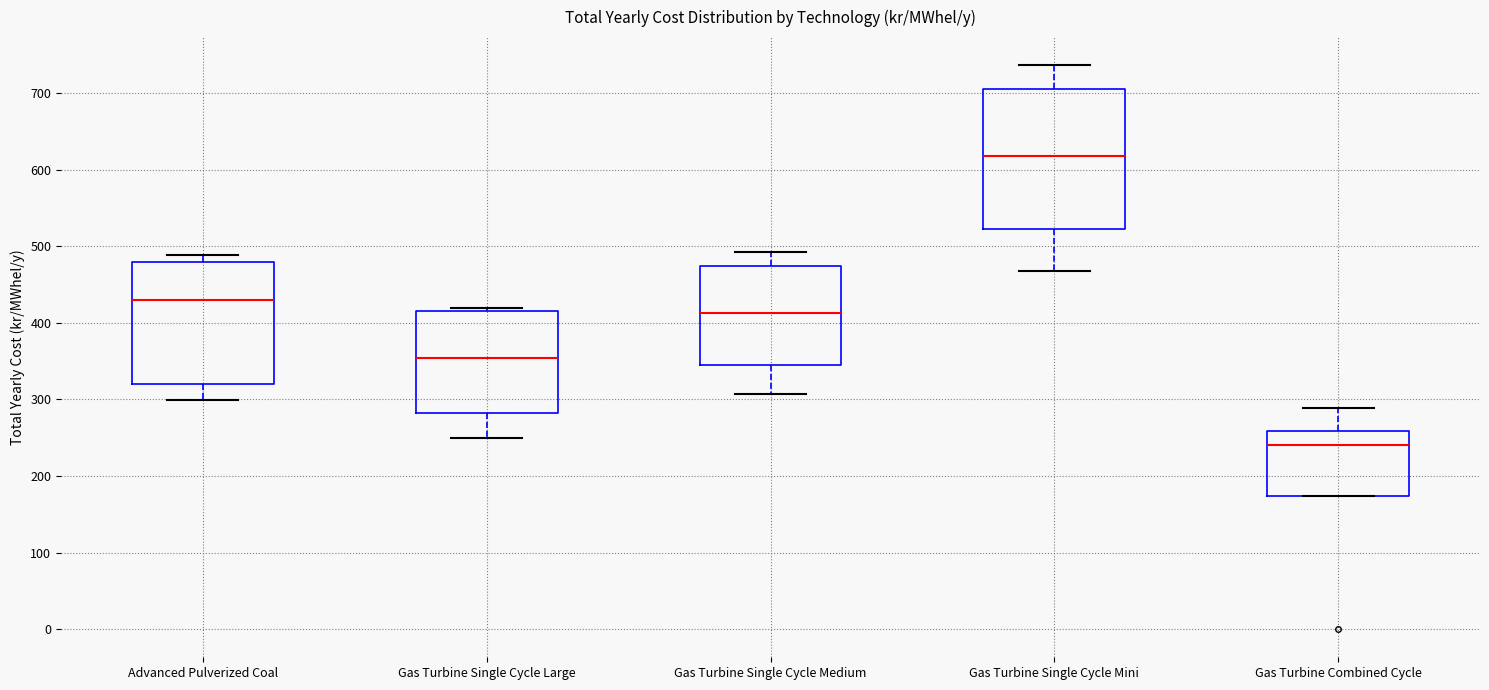

Which box is the tallest, from its lower edge to its upper edge?

Gas Turbine Single Cycle Mini